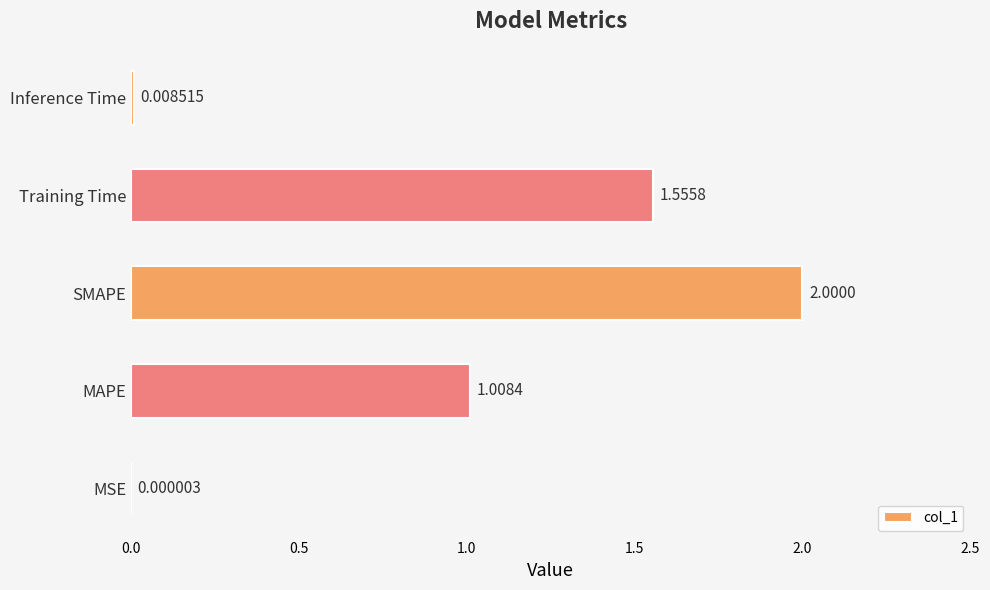

At which label is the value closest to 1?

MAPE